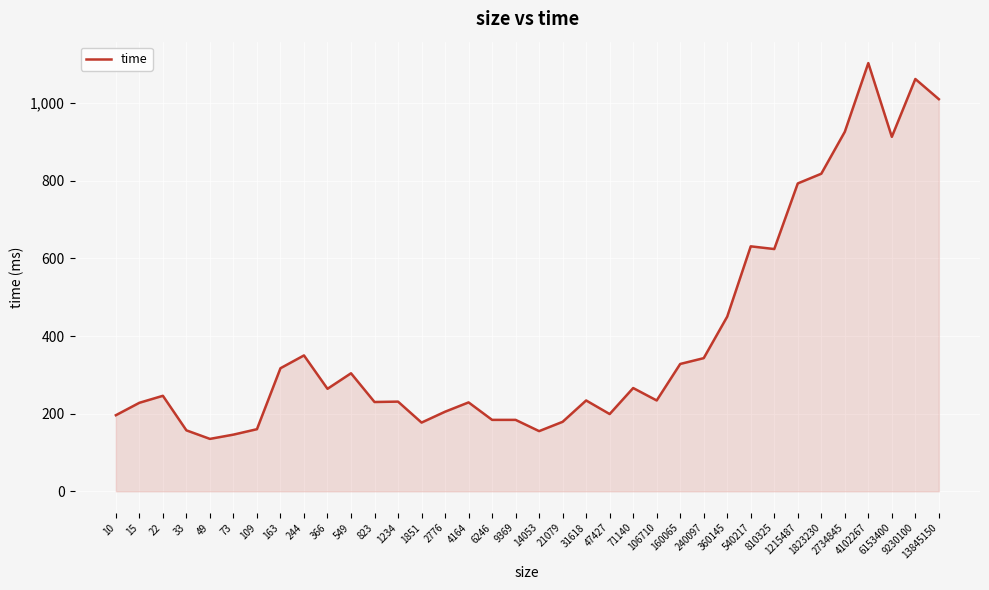

How many values are below 246?

18